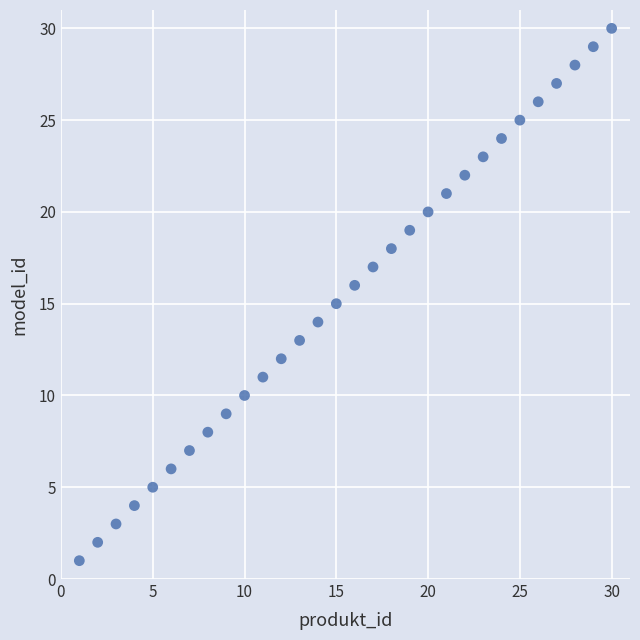

What is the range of Y values (max minus min)?

29